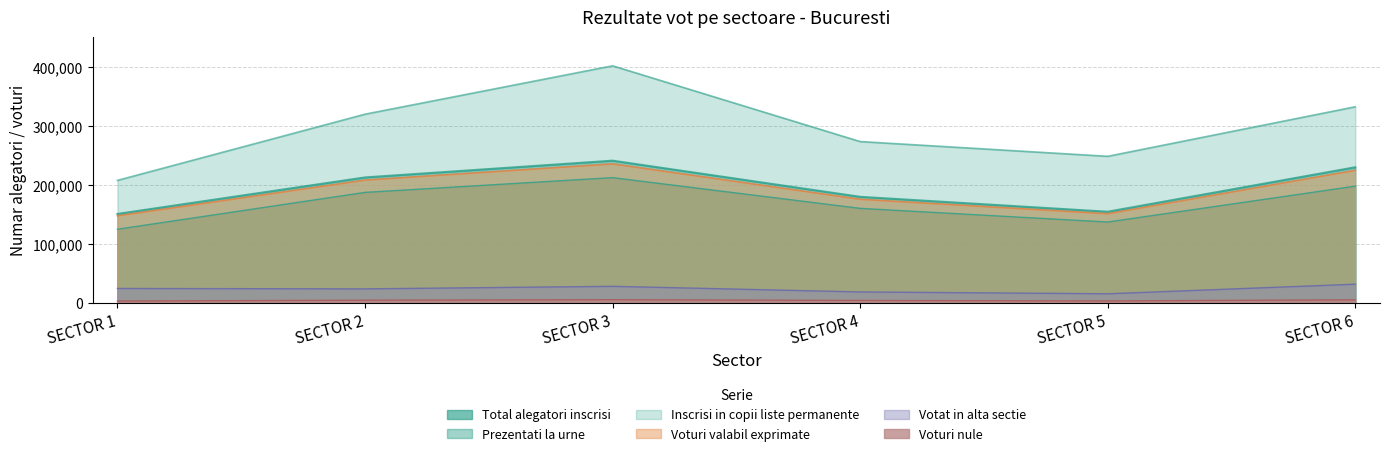

What is the average value of the Voturi valabil exprimate series?

190934